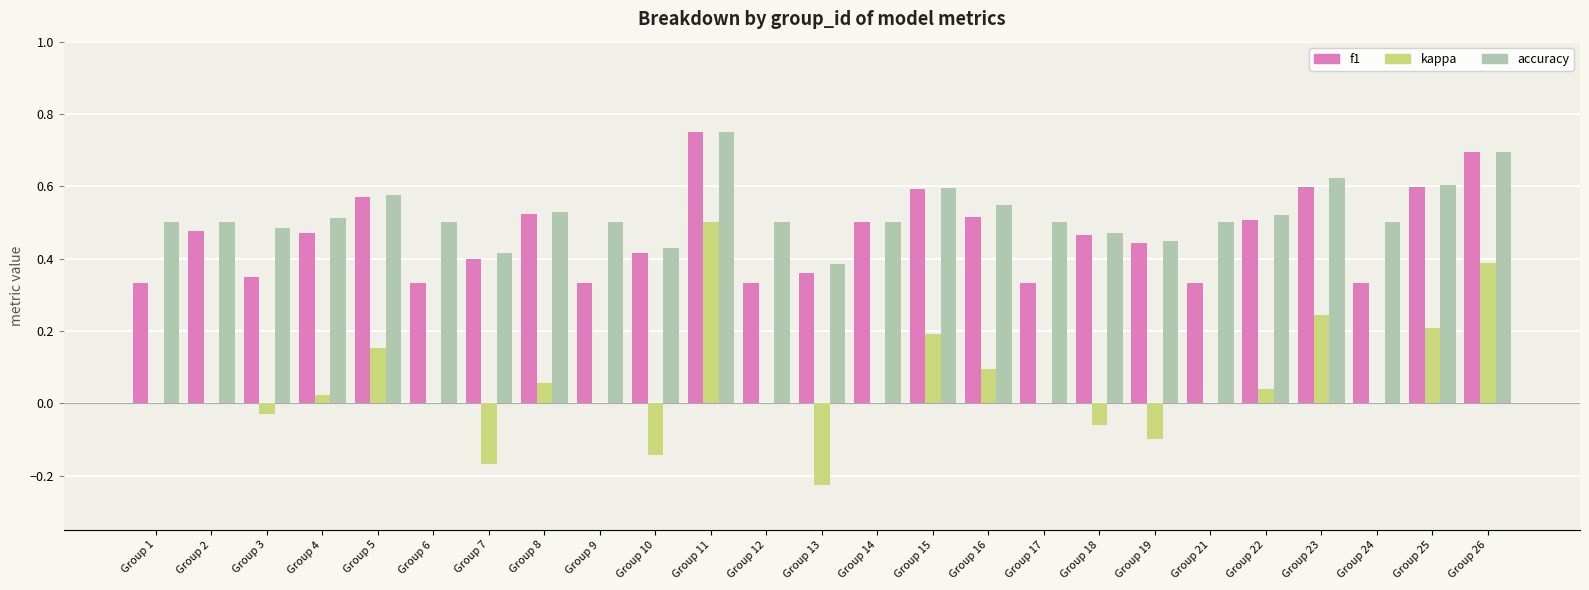

Which series has the largest total across all categories?

accuracy